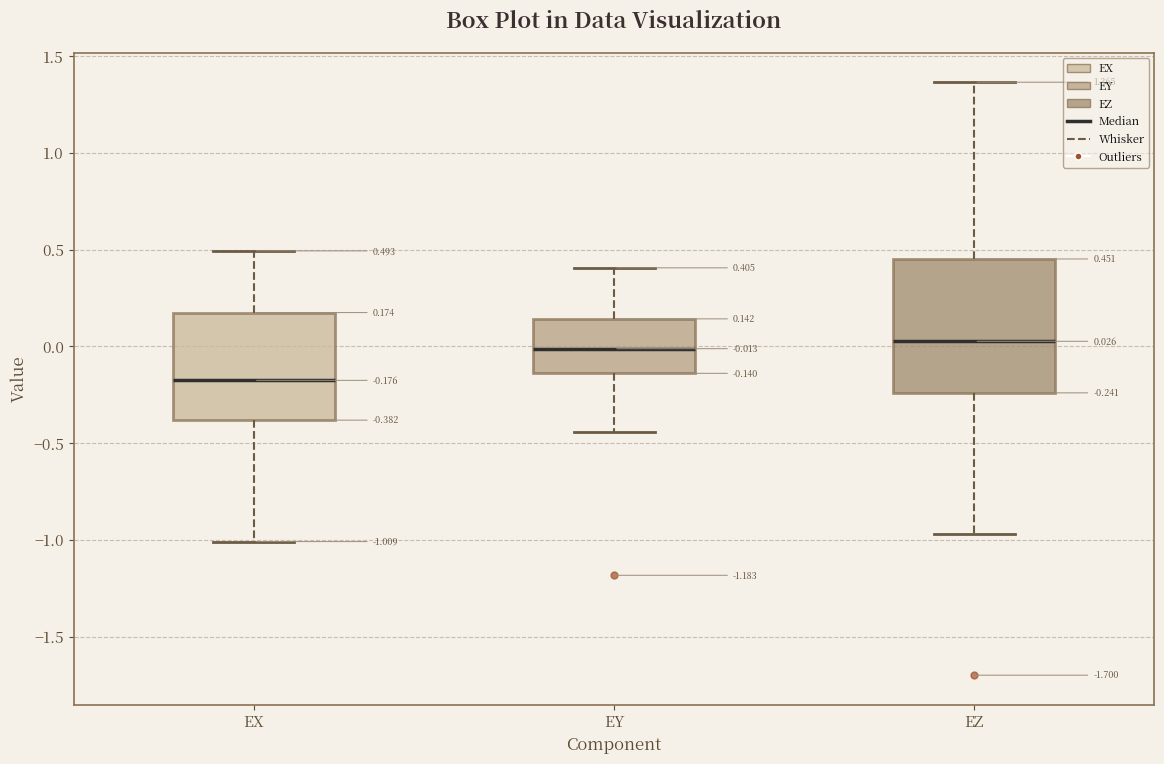

Comparing the boxes themselves (not the whiskers), which one is the tallest?

EZ